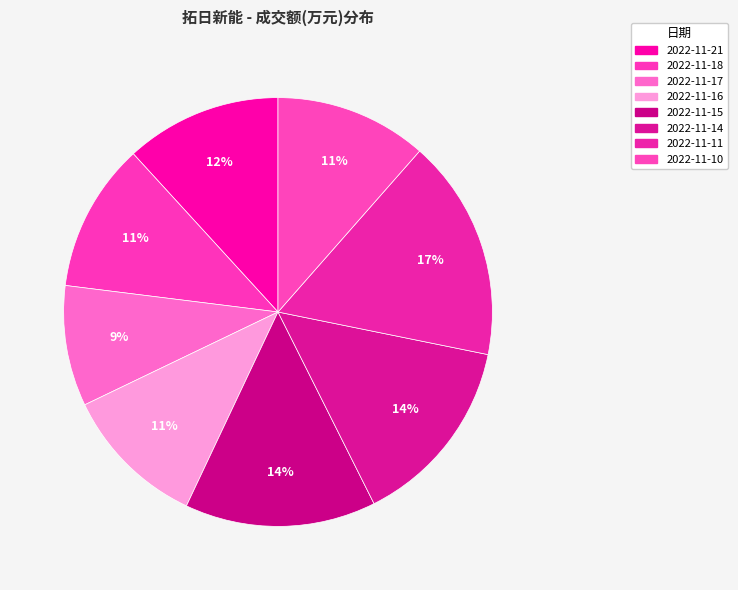

To the nearest percent, what is the combined percentage of 2022-11-15 and 2022-11-11?

31%